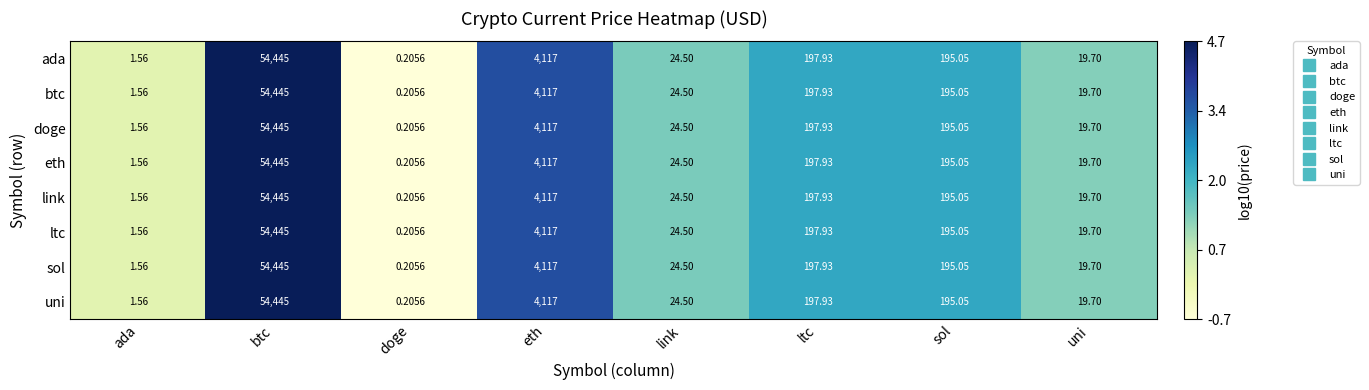

Where is sol nearest to the value 27222?

eth